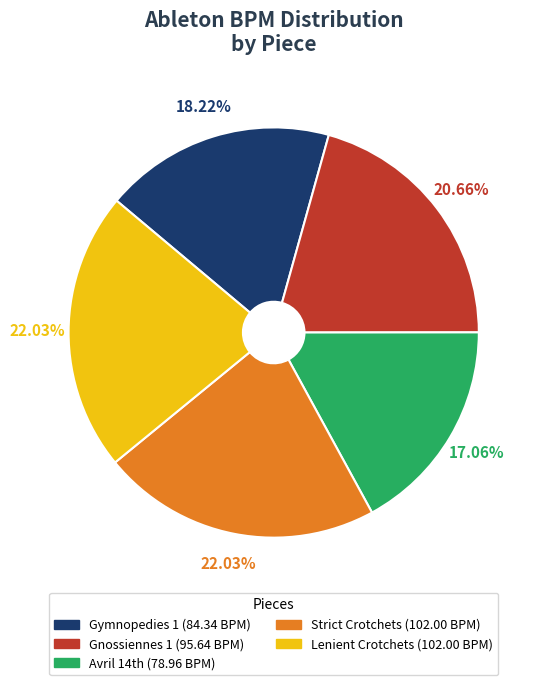

How many segments does this pie chart have?

5